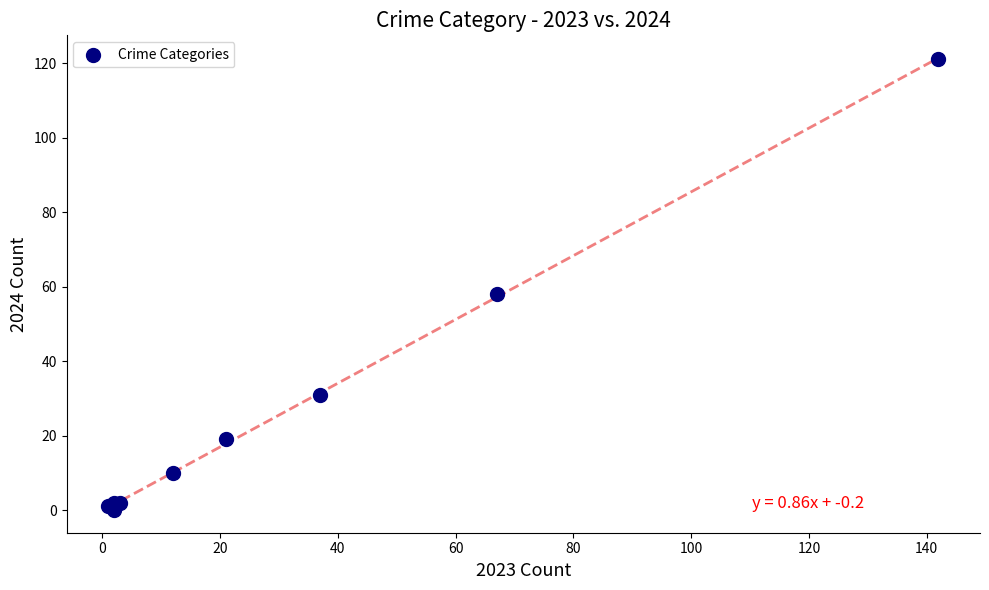

What Y value in the scatter plot is closest to 60?

58